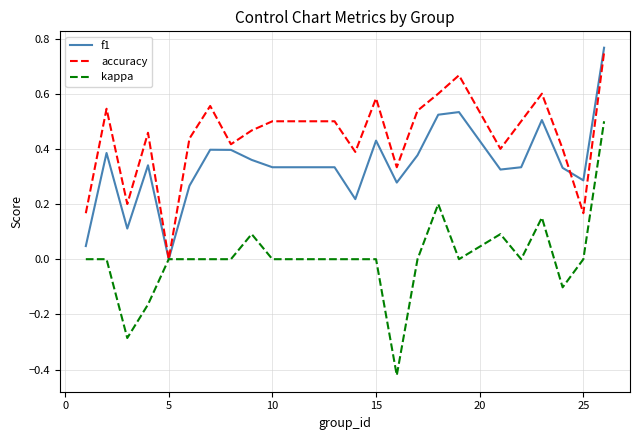

List the series in order of their overall mean, lowest first.

kappa, f1, accuracy